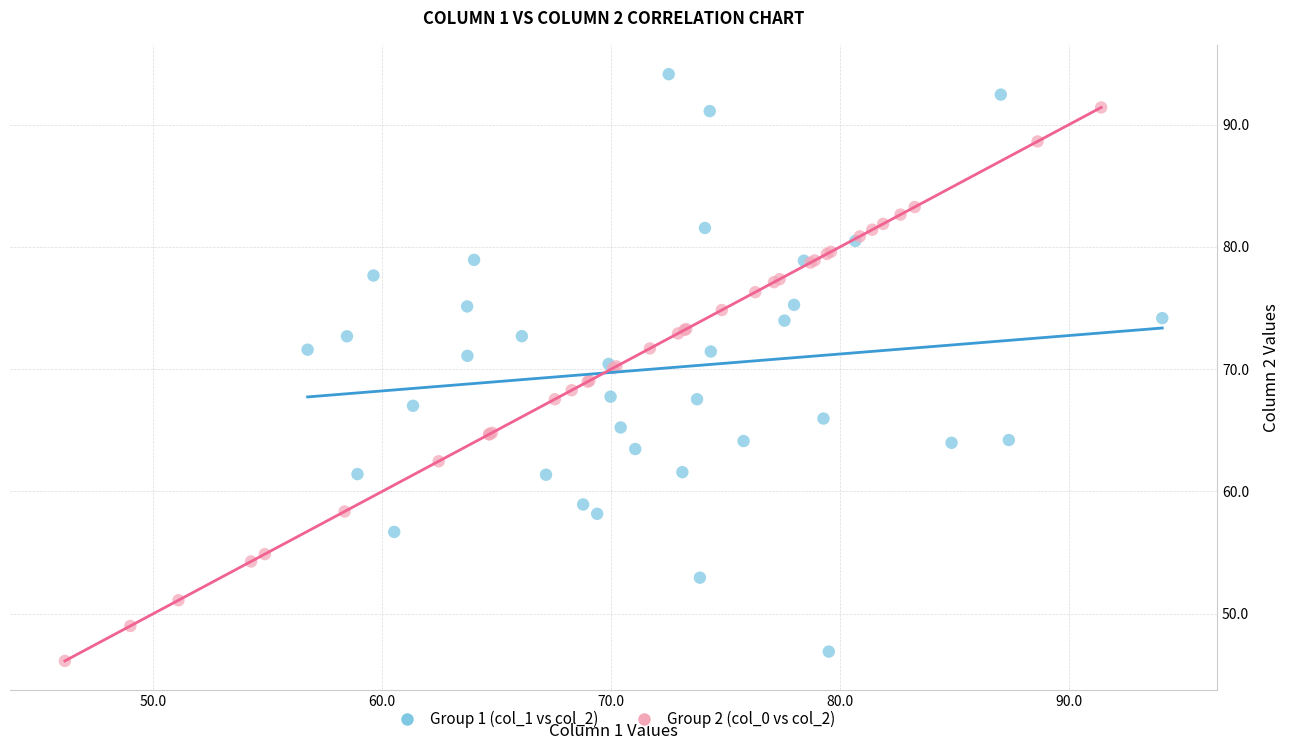

Which series contains the highest Y value?

Group 1 (col_1 vs col_2)